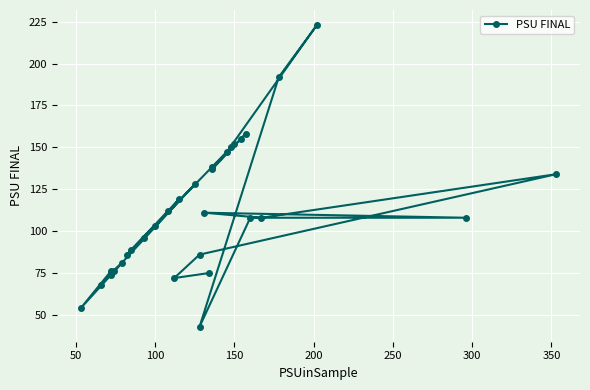

What is the sum of all values?

3609